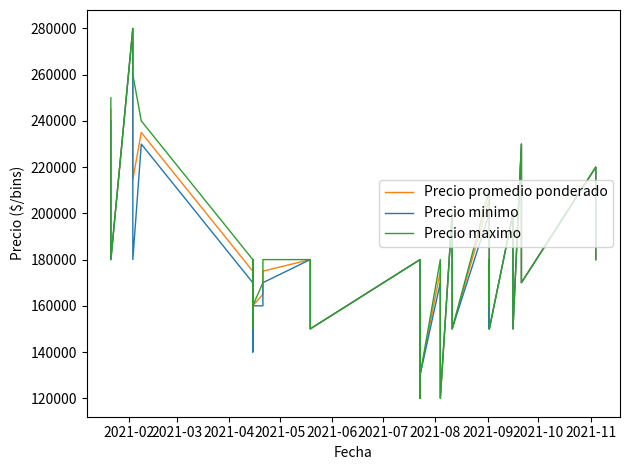

Is this an area chart (filled region under the line)?

No